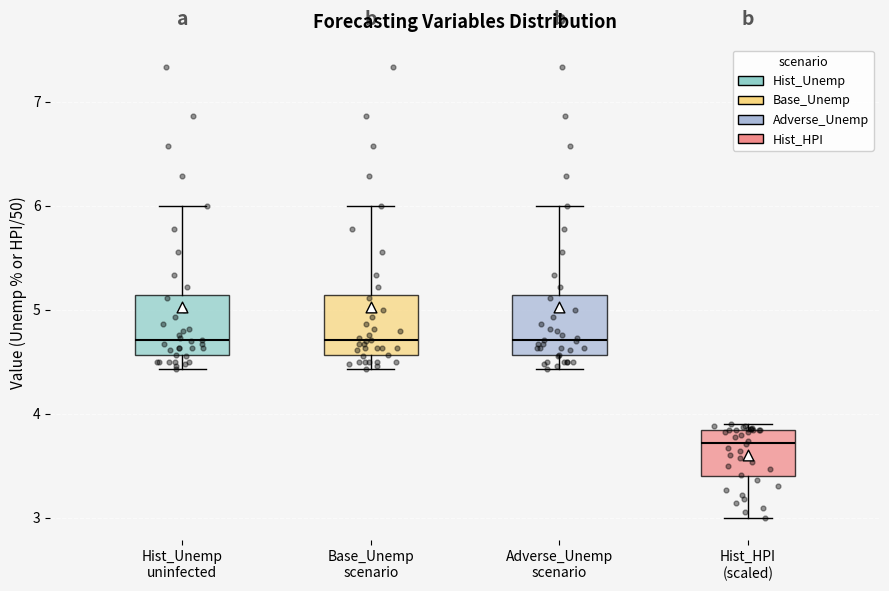

Reading left to right, transcribe this box plot: for each box, give where its median line is, the range the box spans, and where its two whiskers end, as read against the y-axis. The values are not printed on the chart, so give them approximately, as read against the axis.

Hist_Unemp uninfected: median 4.7, box 4.6 to 5.1, whiskers 4.4 to 6.0
Base_Unemp scenario: median 4.7, box 4.6 to 5.1, whiskers 4.4 to 6.0
Adverse_Unemp scenario: median 4.7, box 4.6 to 5.1, whiskers 4.4 to 6.0
Hist_HPI (scaled): median 3.7, box 3.4 to 3.8, whiskers 3.0 to 3.9